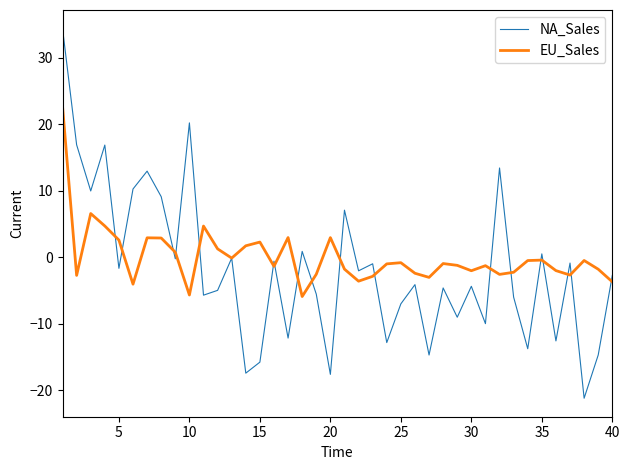

What is the smallest value displayed?

-21.2